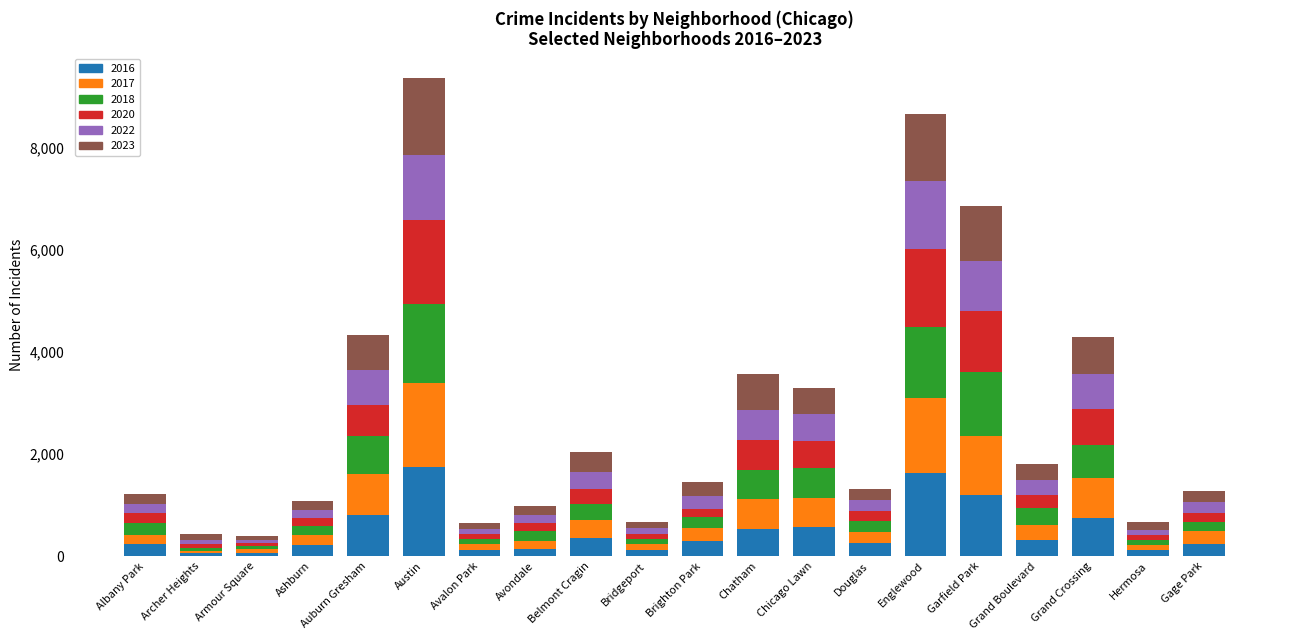

List the labels in order of 2023 value, smallest first.

Armour Square, Archer Heights, Bridgeport, Avalon Park, Hermosa, Avondale, Ashburn, Albany Park, Gage Park, Douglas, Brighton Park, Grand Boulevard, Belmont Cragin, Chicago Lawn, Auburn Gresham, Chatham, Grand Crossing, Garfield Park, Englewood, Austin